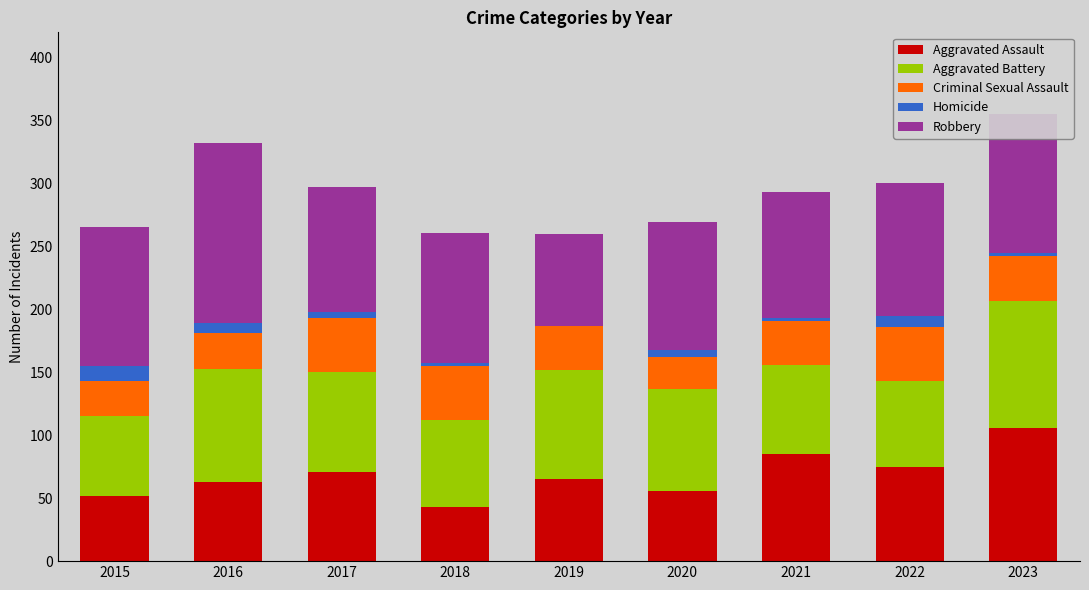

What is the average value of the Aggravated Assault series?

68